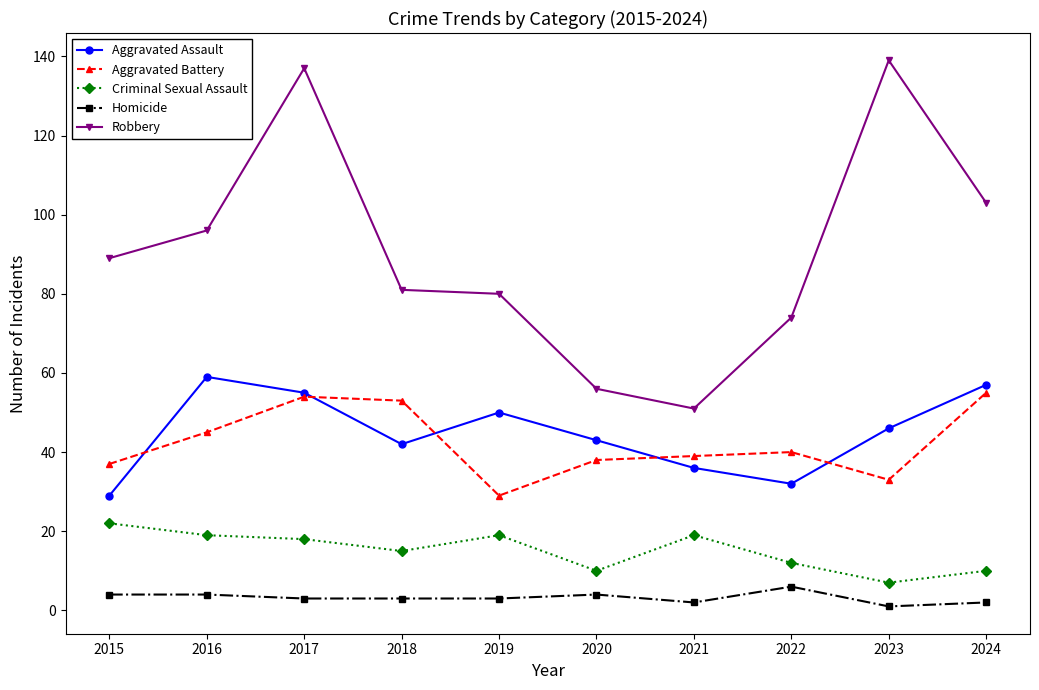

True or false: Homicide and Criminal Sexual Assault intersect in this chart.

False